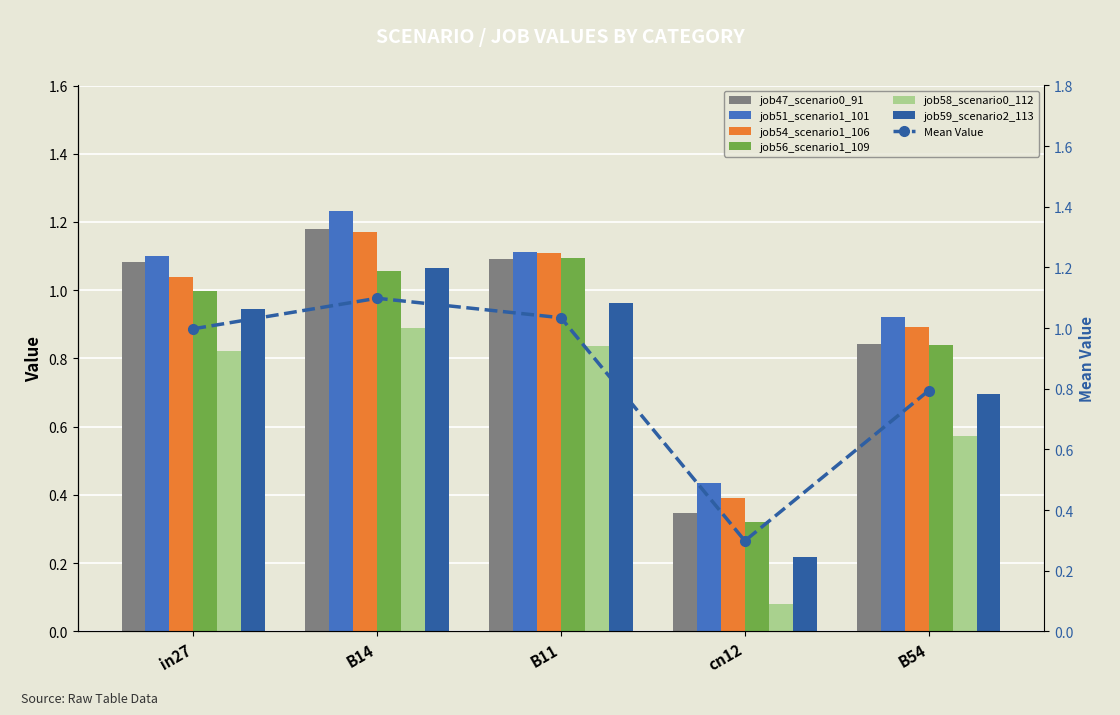

What is the label of the 3rd bar from the left?

B11